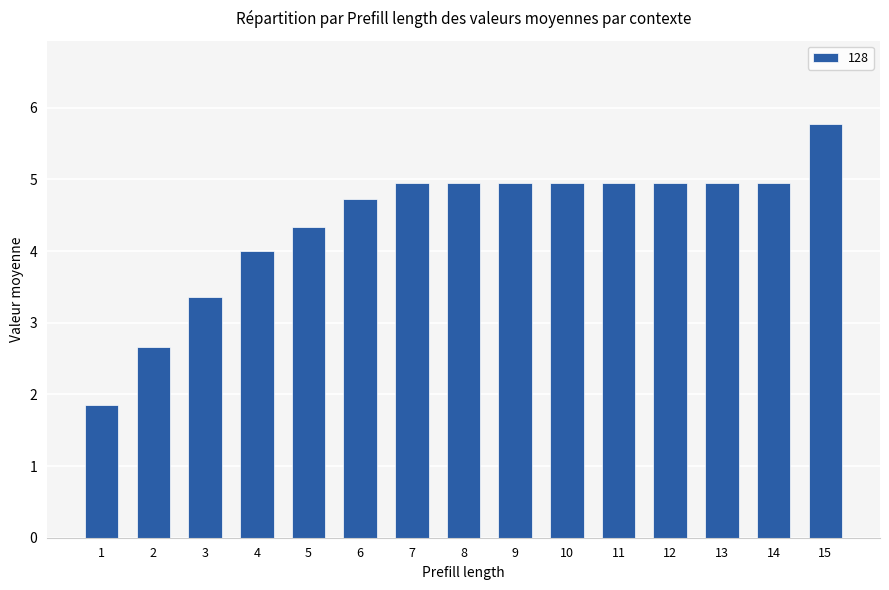

Count the number of categories in the chart.

15